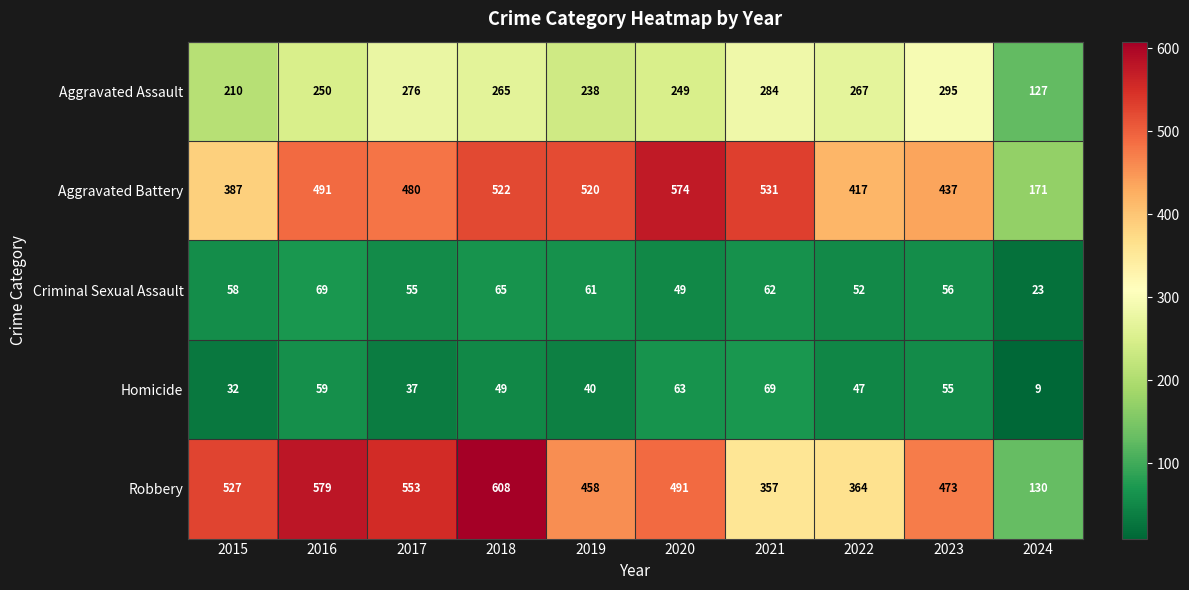

Which series has the largest range (max minus min)?

Robbery